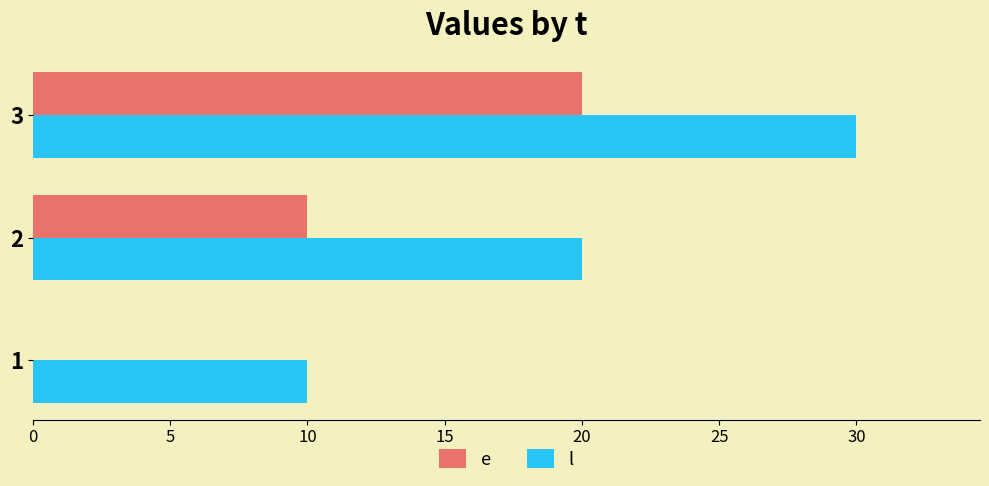

What is the highest value of the l series?

30